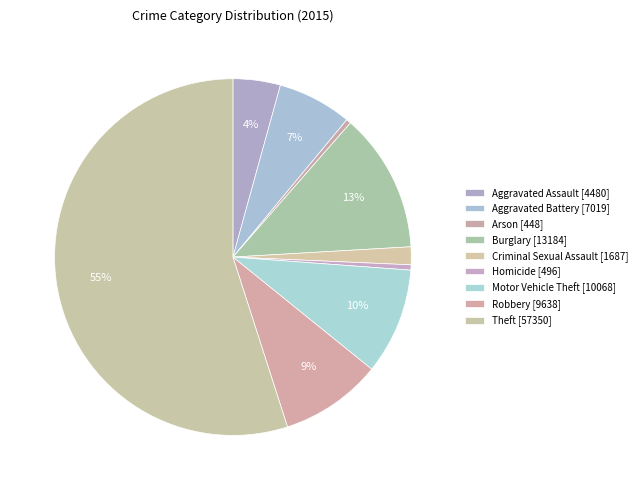

How many segments does this pie chart have?

9